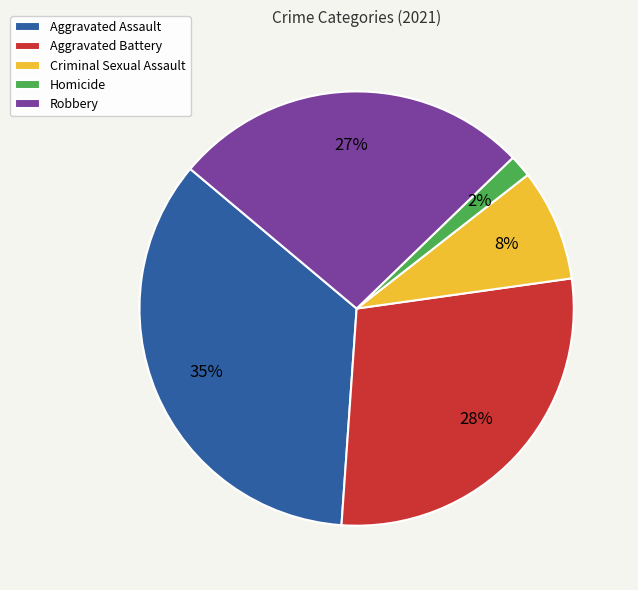

The Aggravated Battery slice represents 39% of the pie. True or false?

False